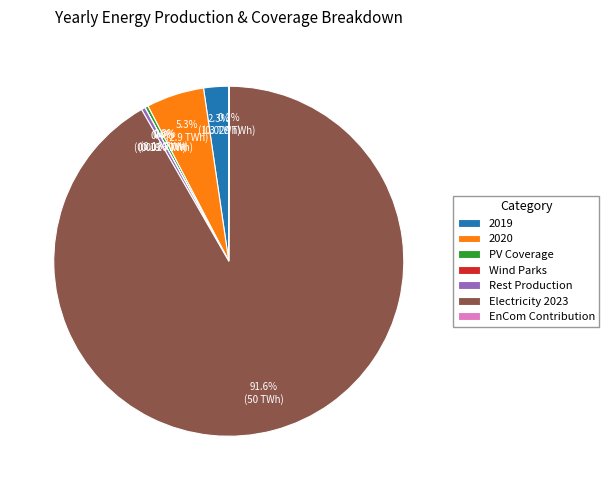

What is the largest slice in the pie chart?

Electricity 2023